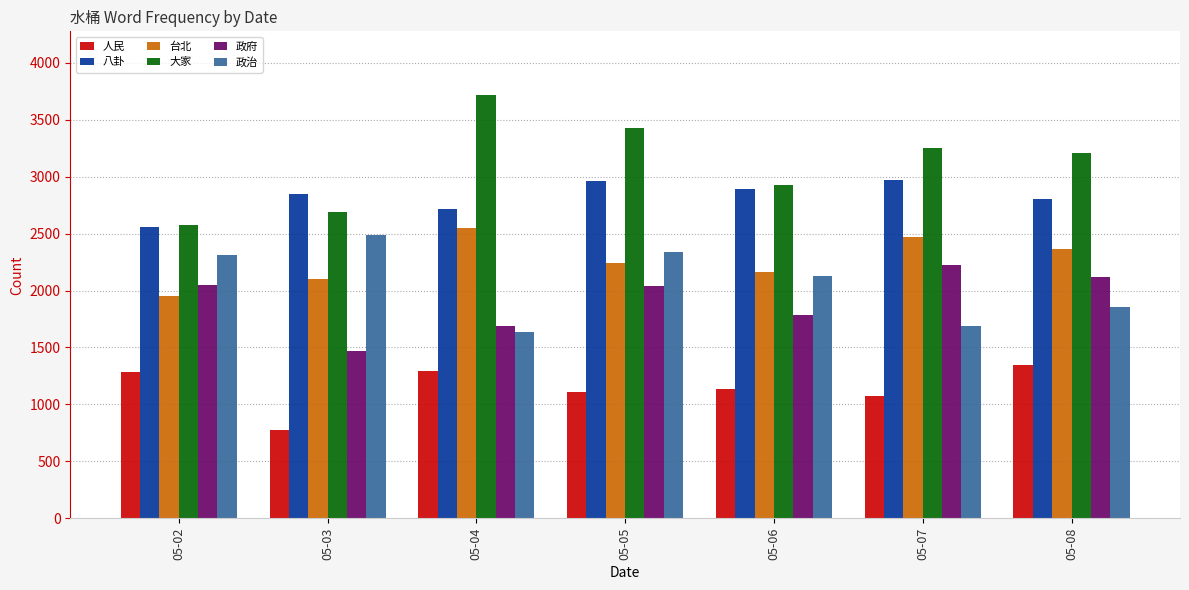

What is the greatest value displayed?

3718